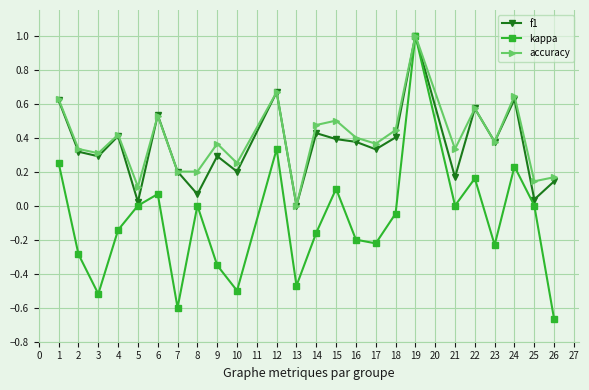

How many lines are shown in the chart?

3